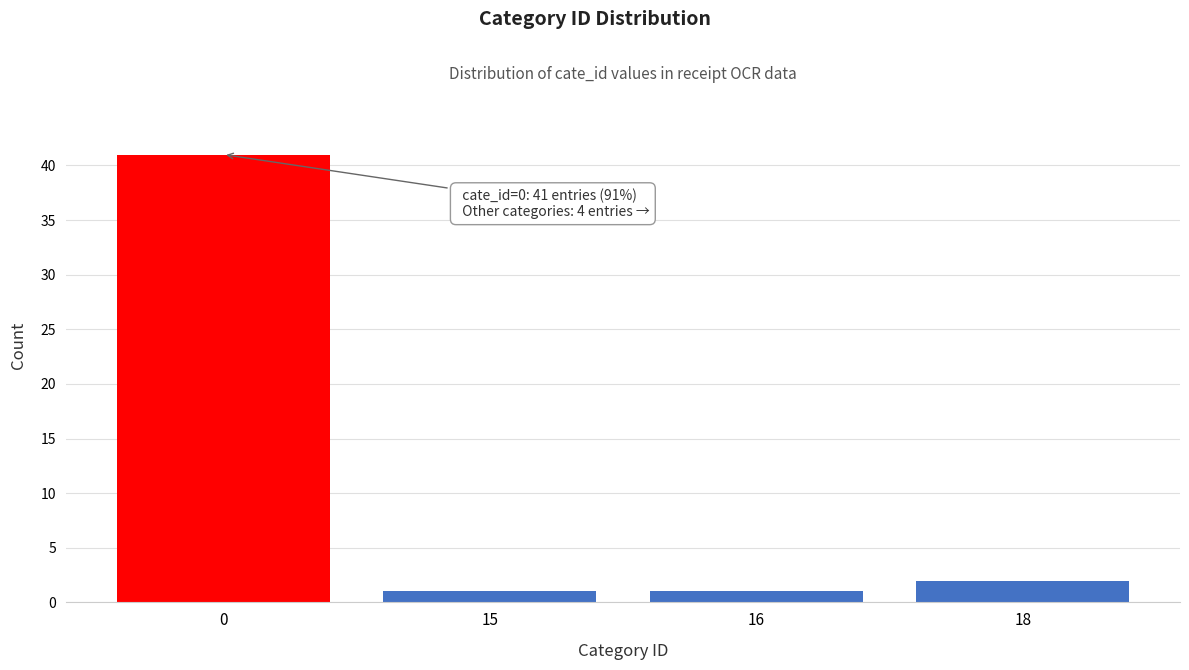

Reading right to left, transcribe all the data shown in this chart.

18=2	16=1	15=1	0=41